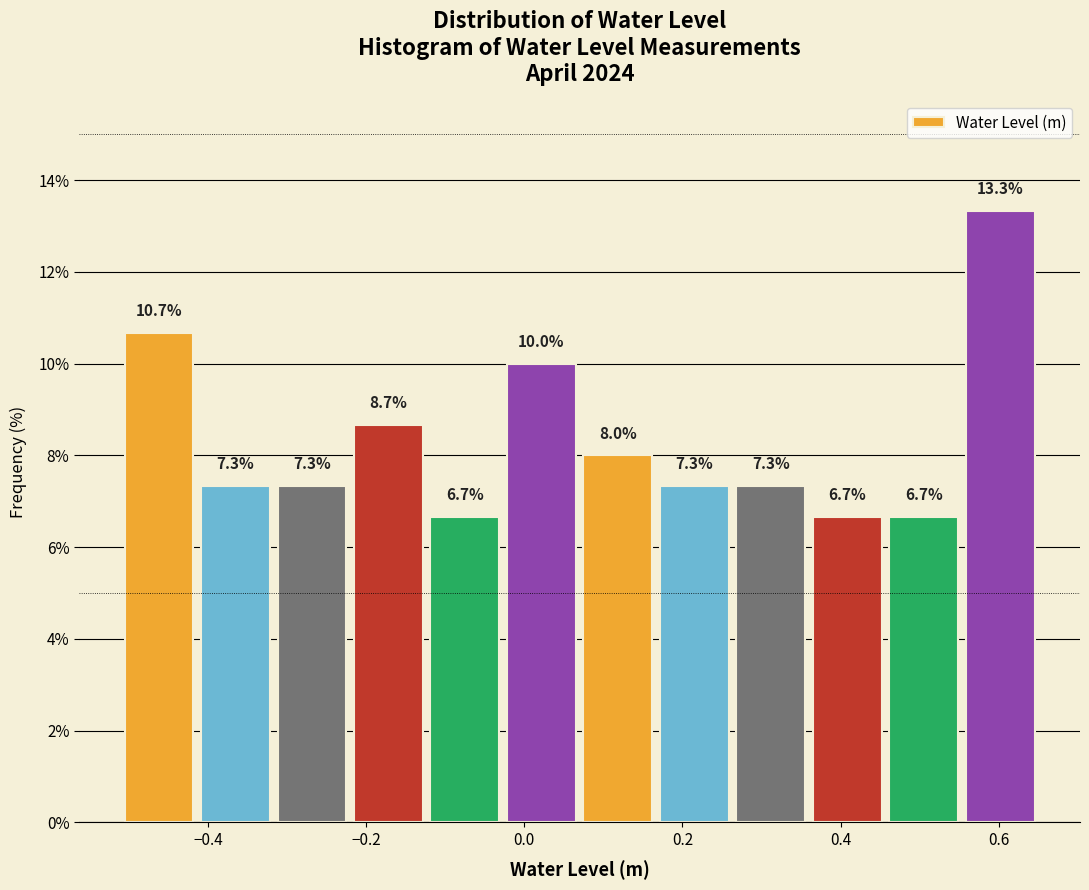

Reading left to right, list every bar in this chart as the range it spans on the x-axis followed by its height. The bar edges are not printed on the chart, so give them approximately, as read against the axis.

-0.50 to -0.42: 10.7
-0.42 to -0.32: 7.3
-0.32 to -0.22: 7.3
-0.22 to -0.12: 8.7
-0.12 to -0.02: 6.7
-0.02 to 0.08: 10.0
0.08 to 0.16: 8.0
0.16 to 0.26: 7.3
0.26 to 0.36: 7.3
0.36 to 0.46: 6.7
0.46 to 0.56: 6.7
0.56 to 0.66: 13.3